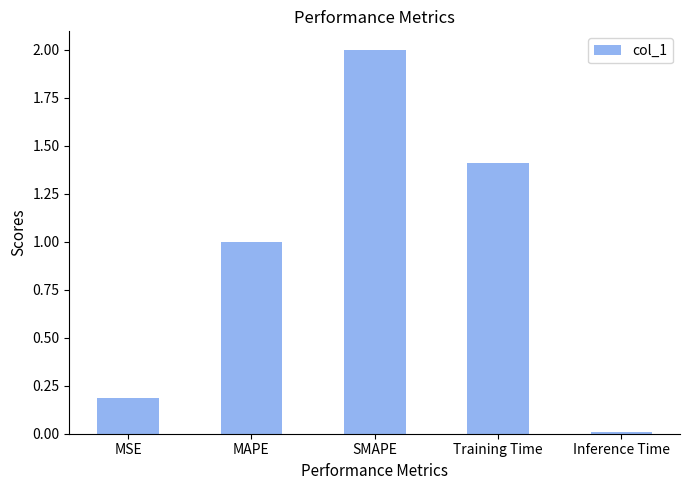

What is the sum of the values at Training Time and MAPE?

2.4